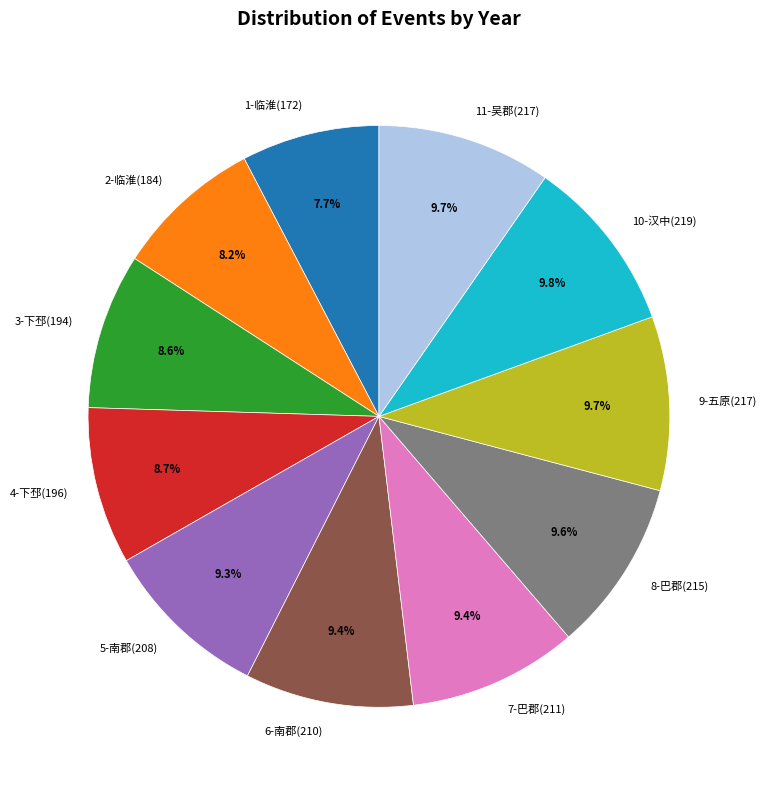

How many slices are in this pie chart?

11